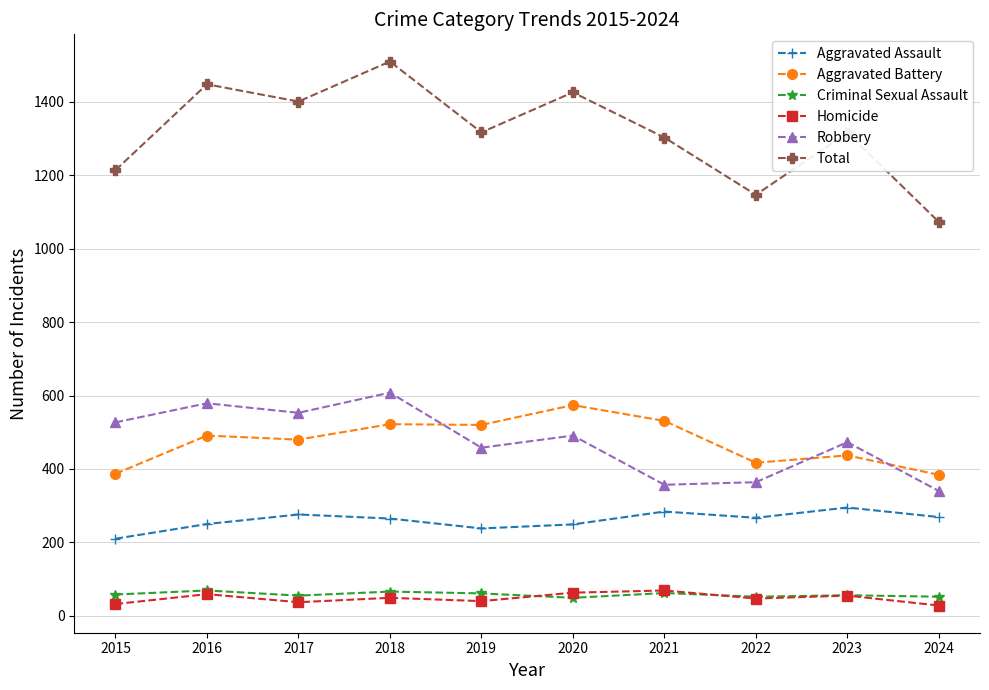

True or false: Homicide has more than 1 interior local peaks.

True